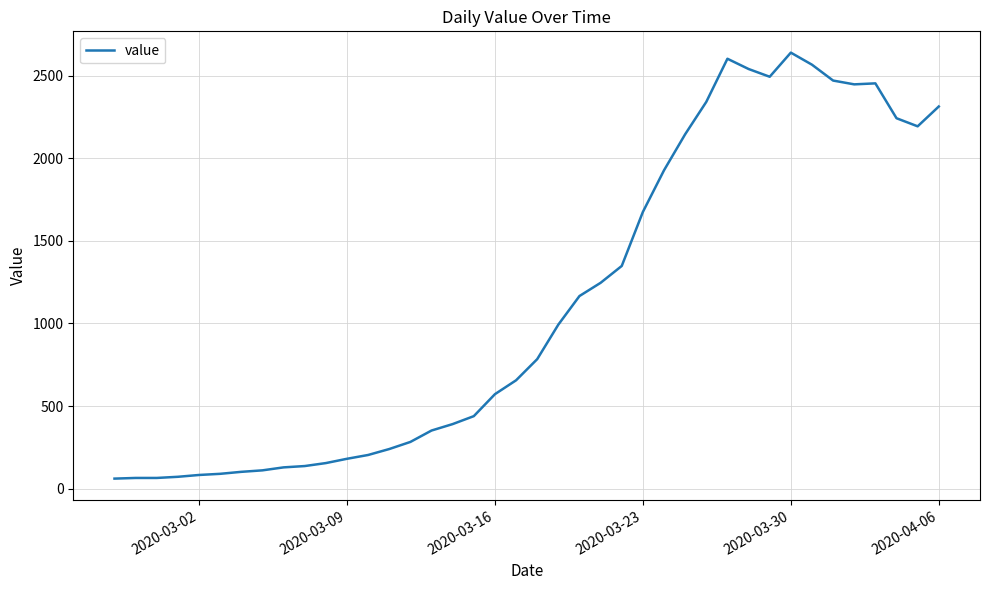

What is the difference between the maximum and minimum values?

2578